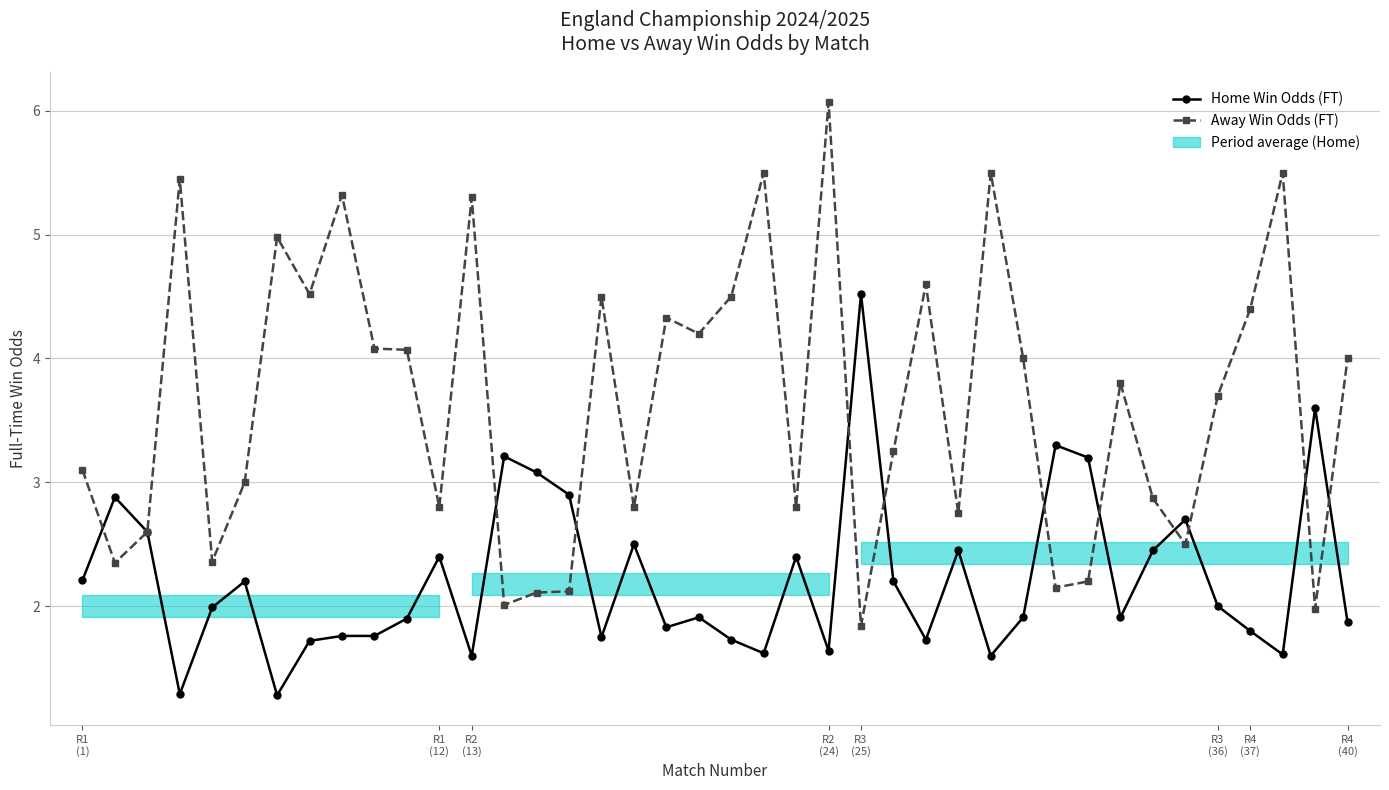

What is the average value of the Home Win Odds (FT) series?

2.2